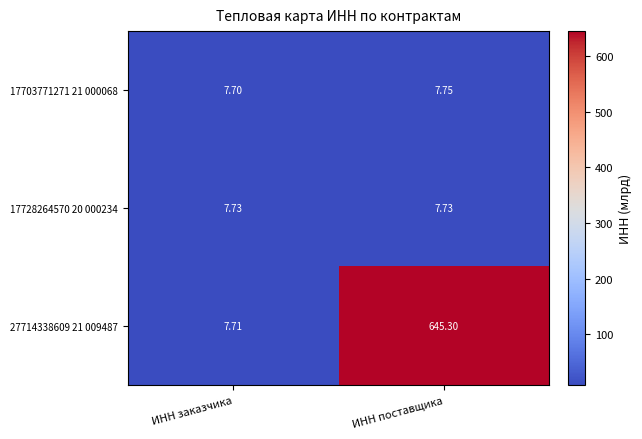

Which category has the lowest value across all series?

ИНН заказчика